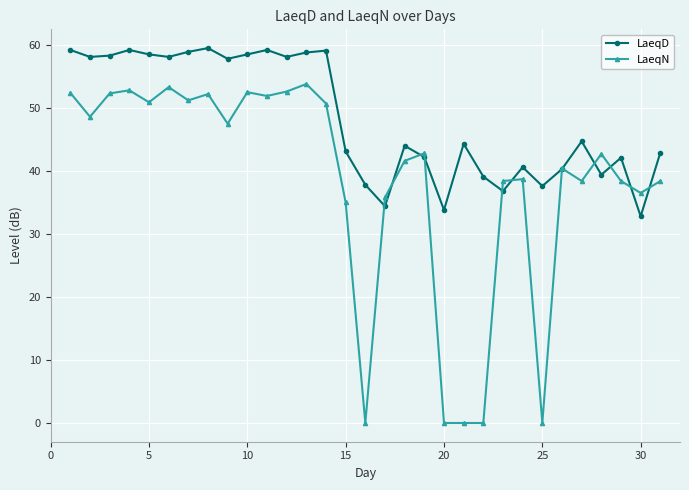

Which series has the largest range (max minus min)?

LaeqN